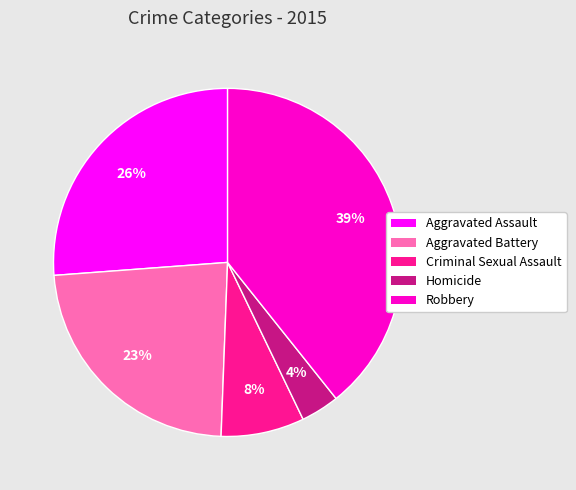

Which has a higher value, Aggravated Battery or Criminal Sexual Assault?

Aggravated Battery